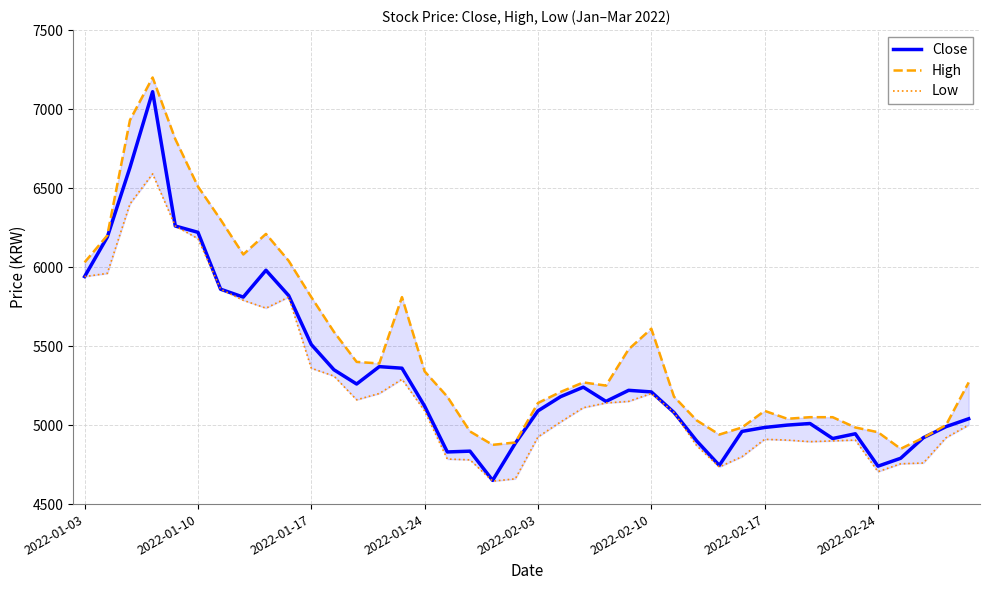

What is the minimum value for Close?

4650